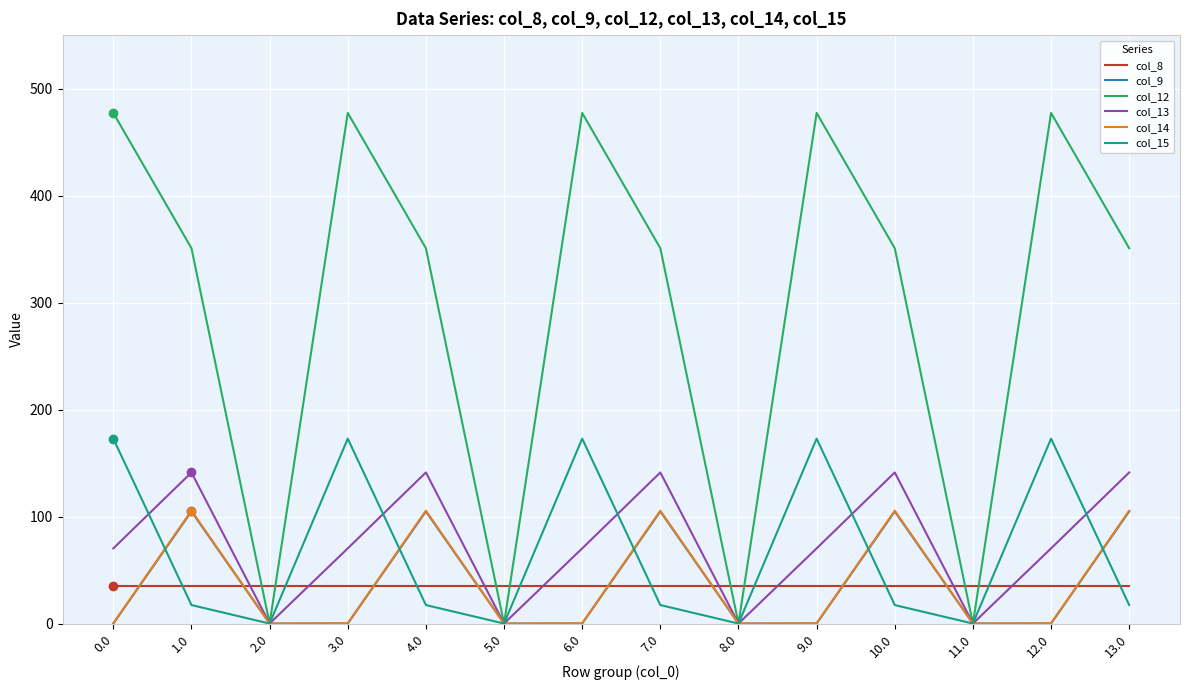

Is this an area chart (filled region under the line)?

No